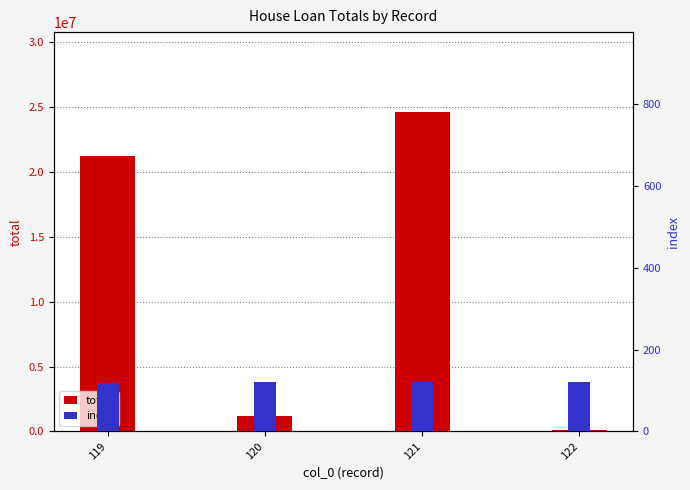

Reading right to left, extract all data points from this chart.

total: 92529	24608591	1196356	21243892
index: 122	121	120	119